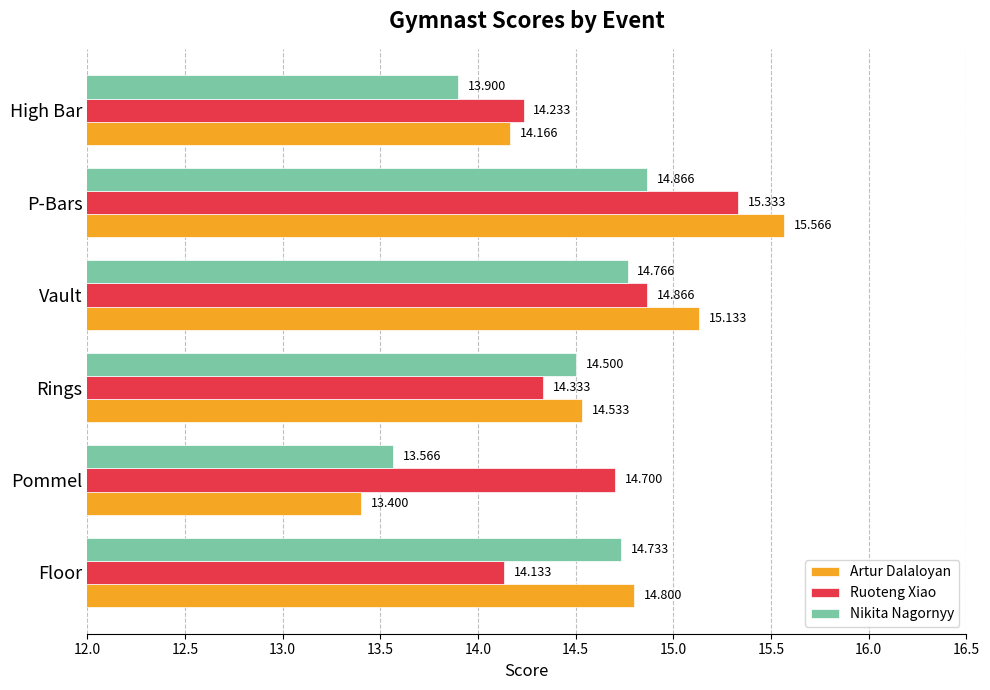

At how many categories does at least one series exceed 15?

2